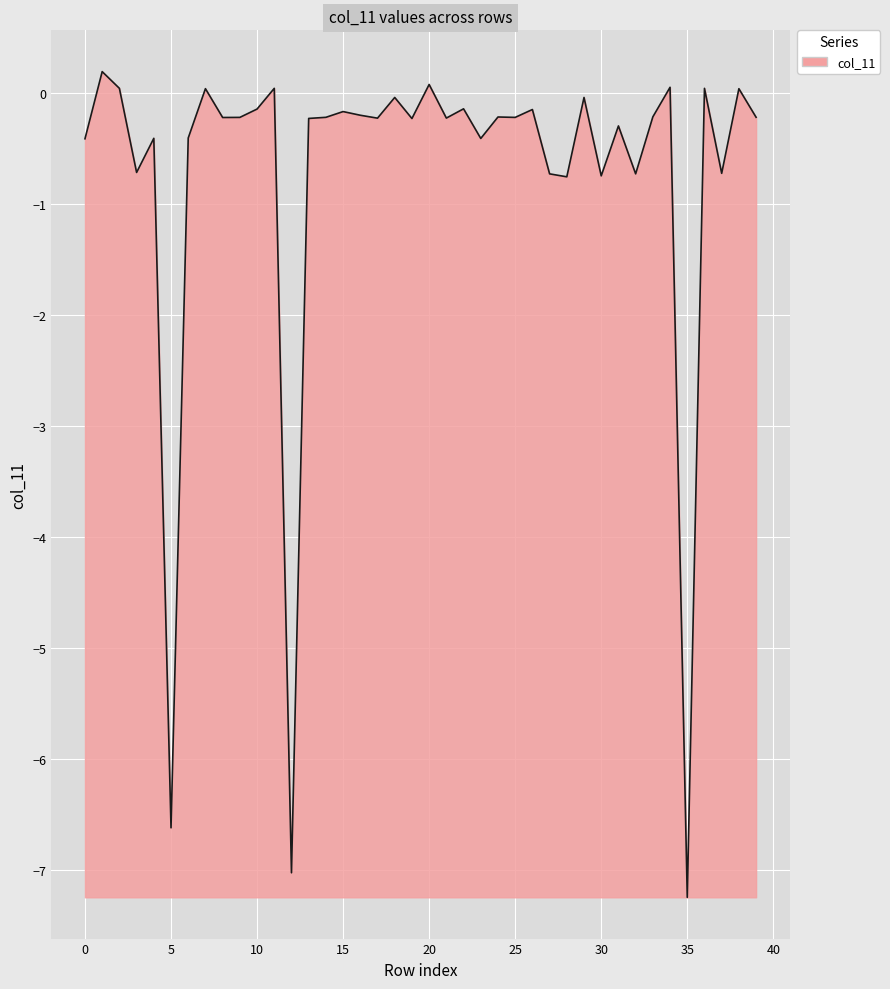

What is the difference between the maximum and second lowest values?

7.2